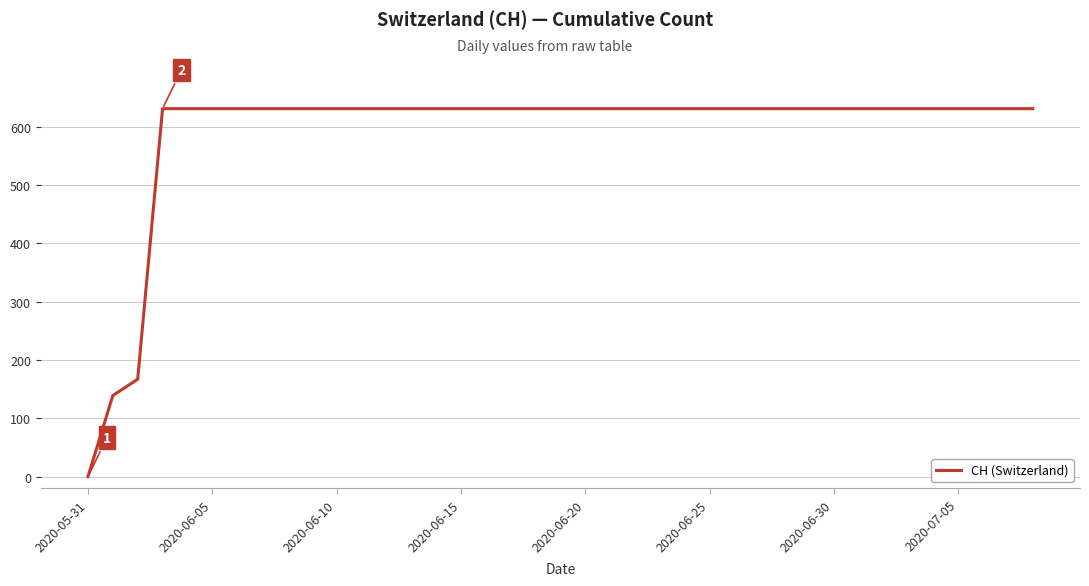

What is the difference between the maximum and minimum values?

631